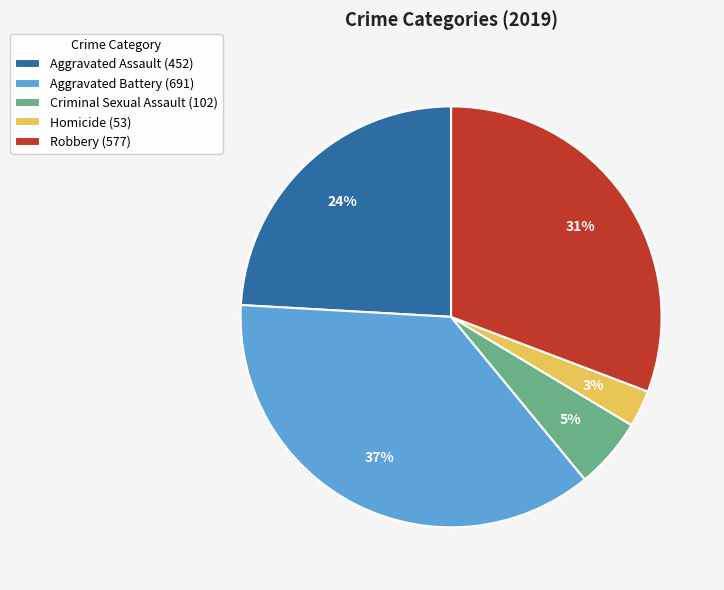

Which has a higher value, Aggravated Assault (452) or Homicide (53)?

Aggravated Assault (452)